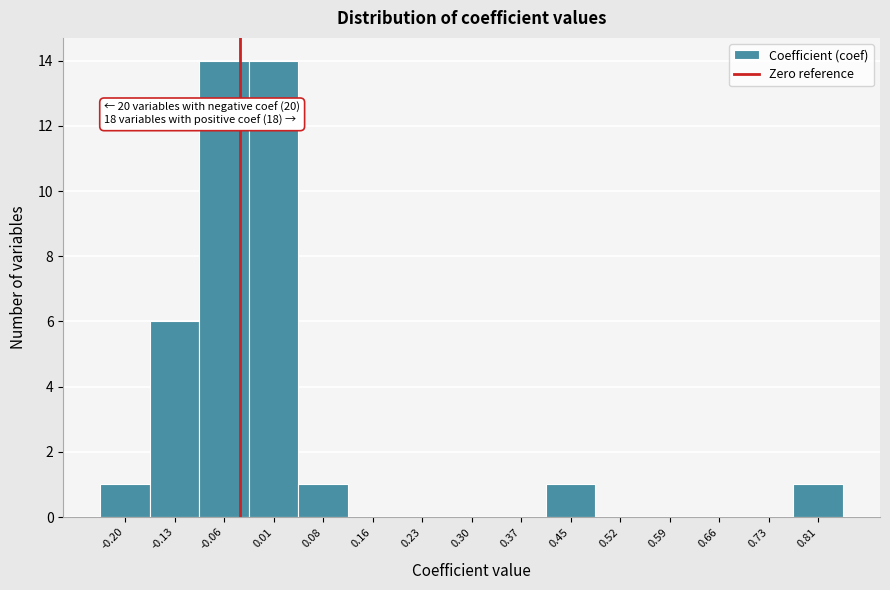

Reading left to right, transcribe all the data shown in this chart.

-0.20=1	-0.13=6	-0.06=14	0.01=14	0.08=1	0.16=0	0.23=0	0.30=0	0.37=0	0.45=1	0.52=0	0.59=0	0.66=0	0.73=0	0.81=1